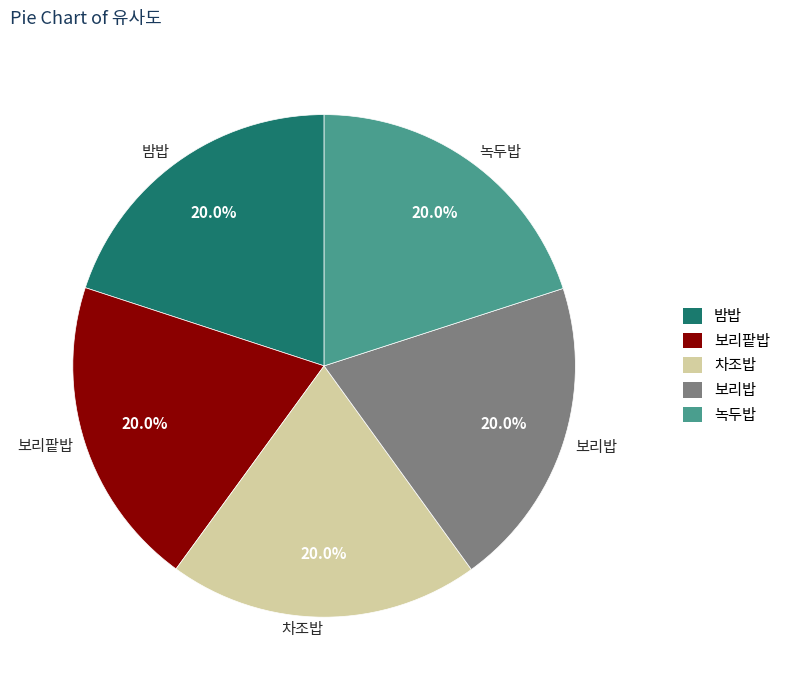

Does 녹두밥 represent more than half of the total?

No